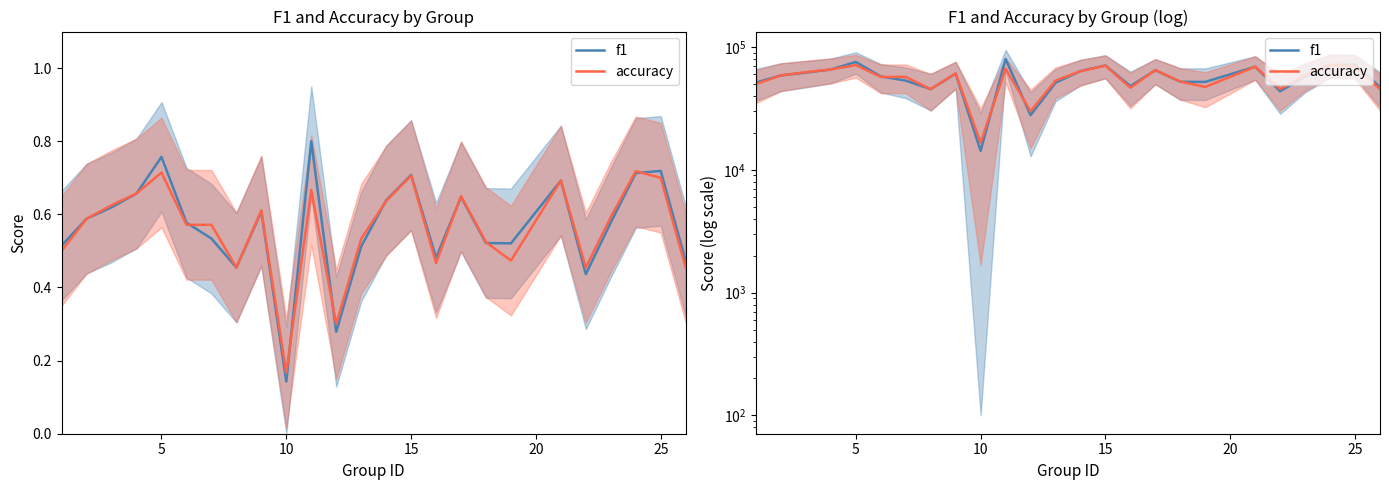

Rank the series by their average value, from lowest to highest.

accuracy, f1